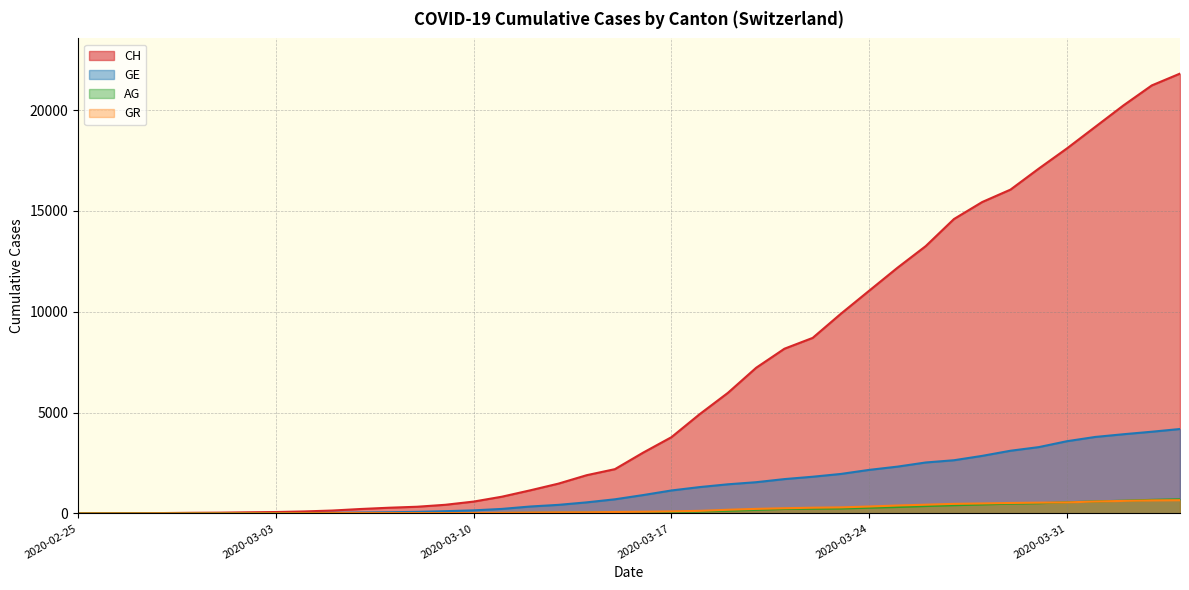

Does the chart display data point markers on the line(s)?

No